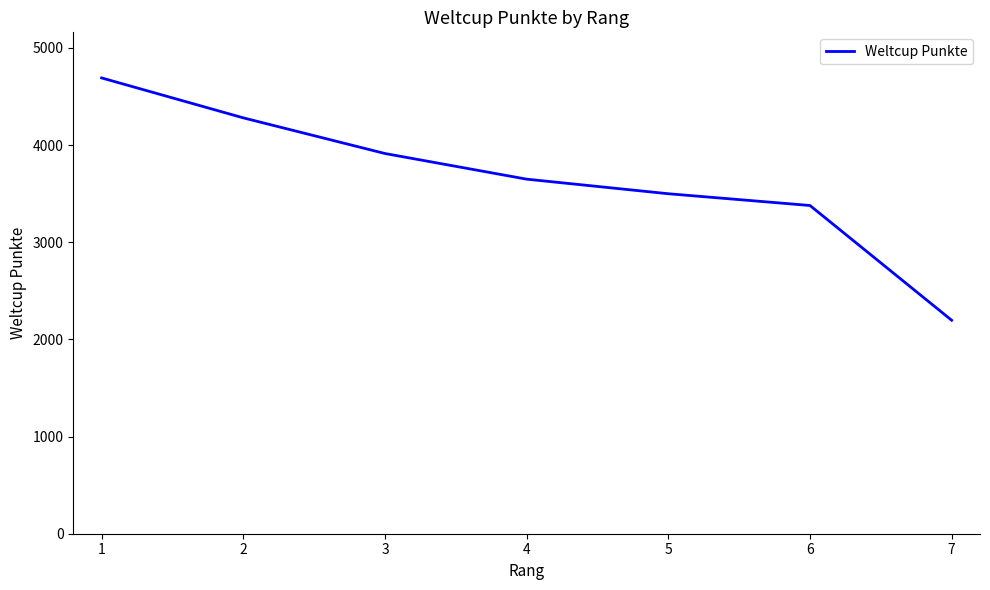

Rank the categories by value from lowest to highest.

7, 6, 5, 4, 3, 2, 1